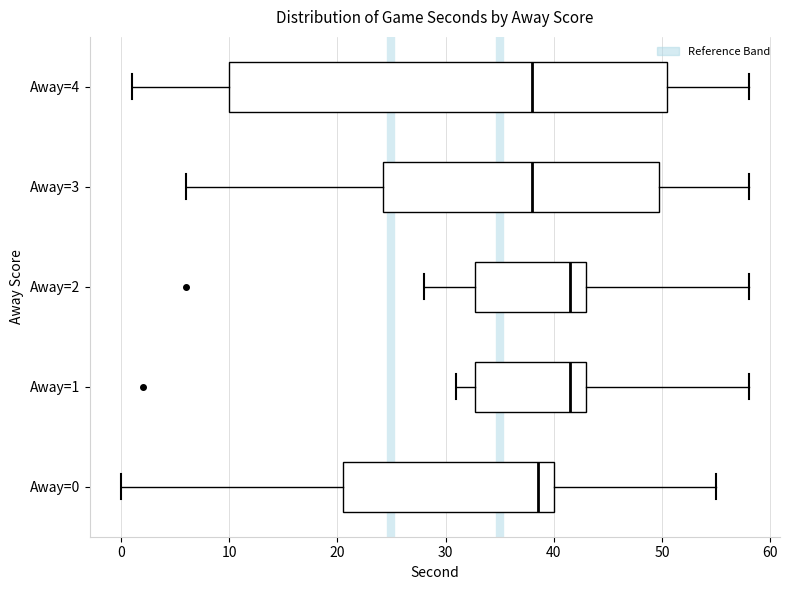

Reading bottom to top, transcribe this box plot: for each box, give where its median line is, the range the box spans, and where its two whiskers end, as read against the x-axis. The values are not printed on the chart, so give them approximately, as read against the axis.

Away=0: median 39, box 21 to 40, whiskers 0 to 55
Away=1: median 42, box 33 to 43, whiskers 31 to 58
Away=2: median 42, box 33 to 43, whiskers 28 to 58
Away=3: median 38, box 24 to 50, whiskers 6 to 58
Away=4: median 38, box 10 to 51, whiskers 1 to 58